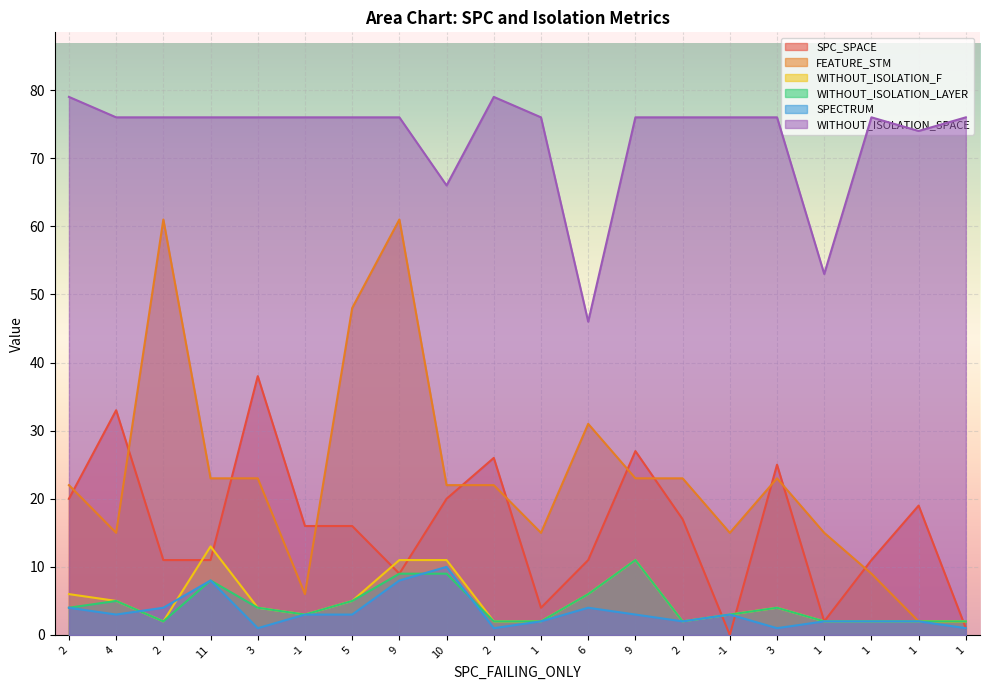

True or false: WITHOUT_ISOLATION_SPACE and SPC_SPACE cross at least once.

False